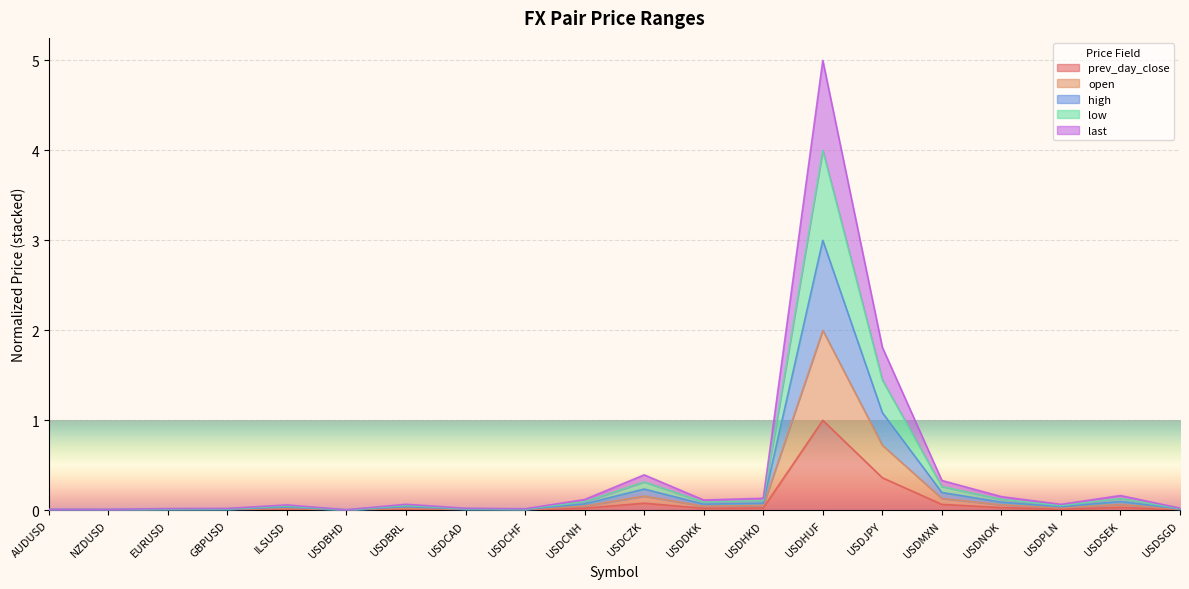

Rank the series at USDJPY from highest to lowest value.

high, low, last, open, prev_day_close